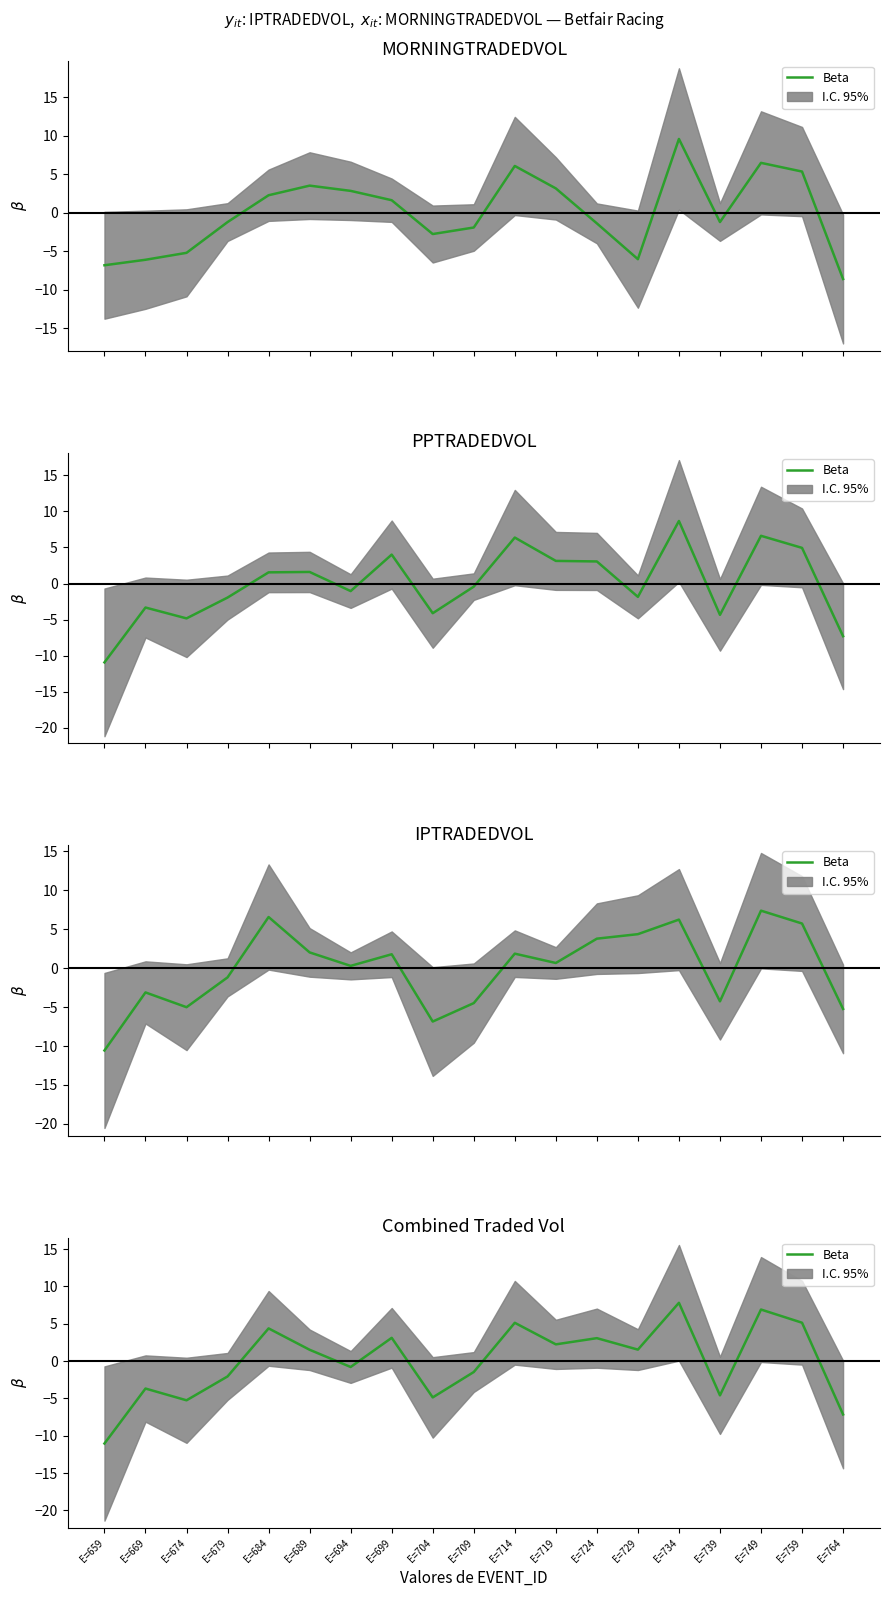

The value at E=694 is -1.2. True or false?

False